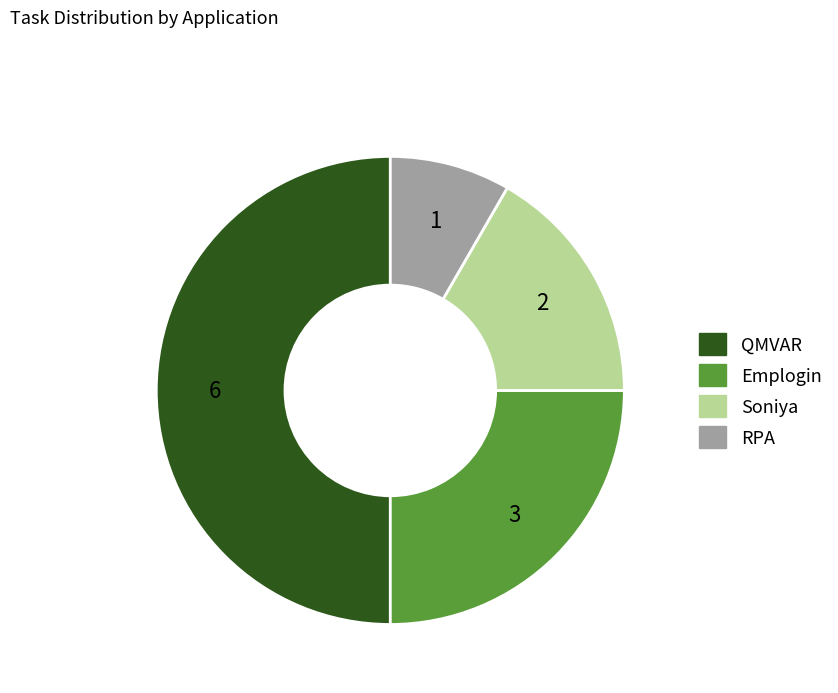

Rank the categories by value from lowest to highest.

RPA, Soniya, Emplogin, QMVAR